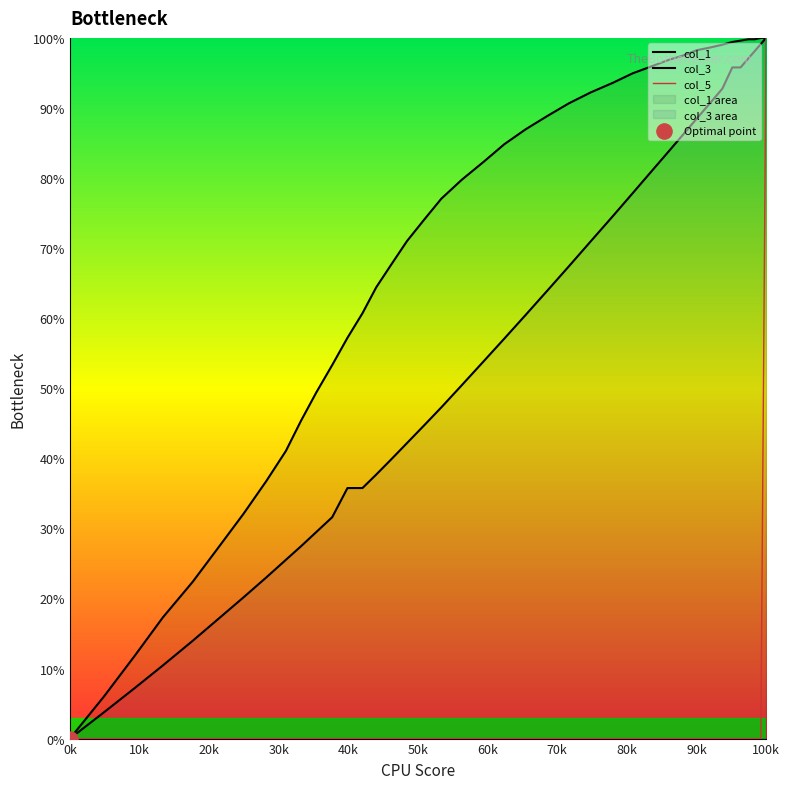

Which series reaches the minimum Y coordinate?

col_1